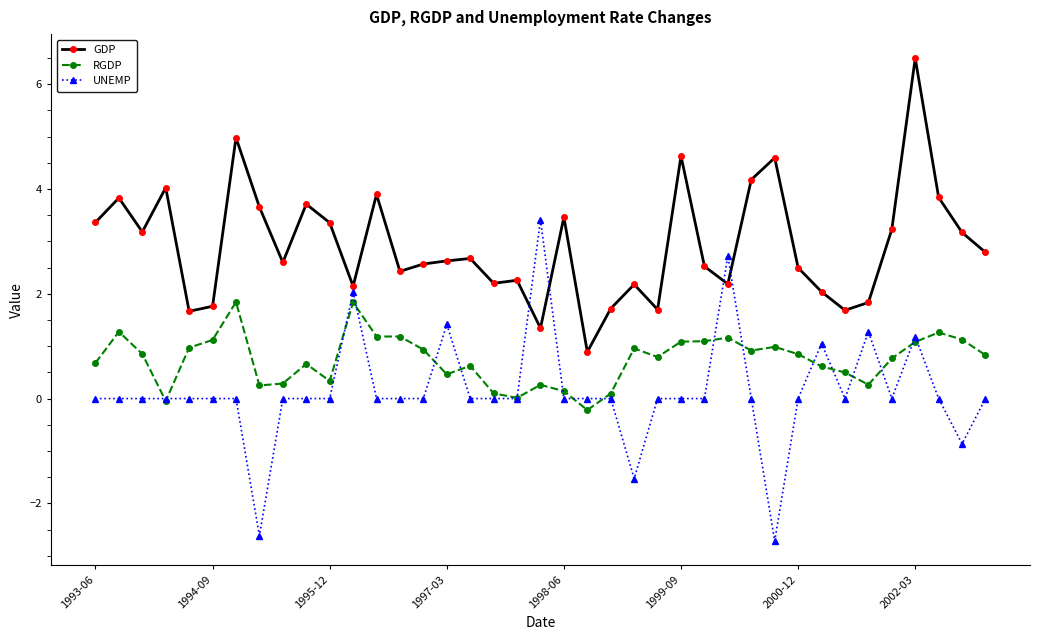

True or false: RGDP has more than 0 points higher than both neighbors.

True